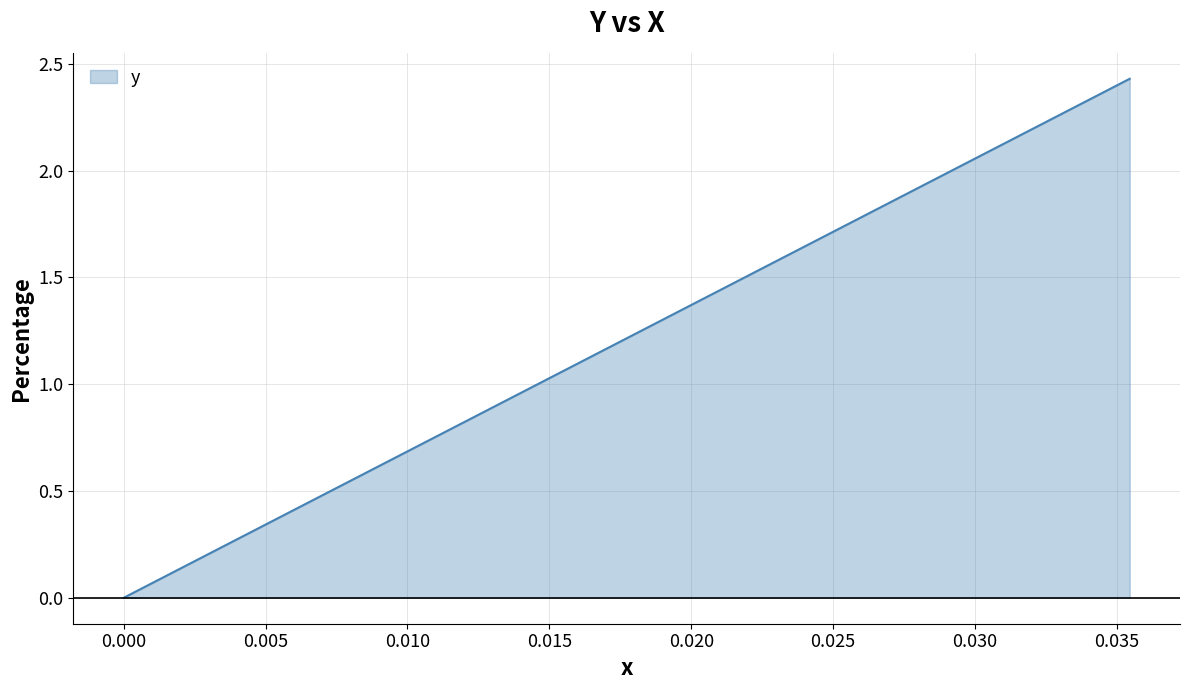

Reading left to right, extract all data points from this chart.

0.0	0.1	0.1	0.2	0.2	0.3	0.4	0.4	0.5	0.6	0.6	0.7	0.7	0.8	0.9	0.9	1.0	1.1	1.1	1.2	1.2	1.3	1.4	1.4	1.5	1.6	1.6	1.7	1.7	1.8	1.9	1.9	2.0	2.1	2.1	2.2	2.2	2.3	2.4	2.4